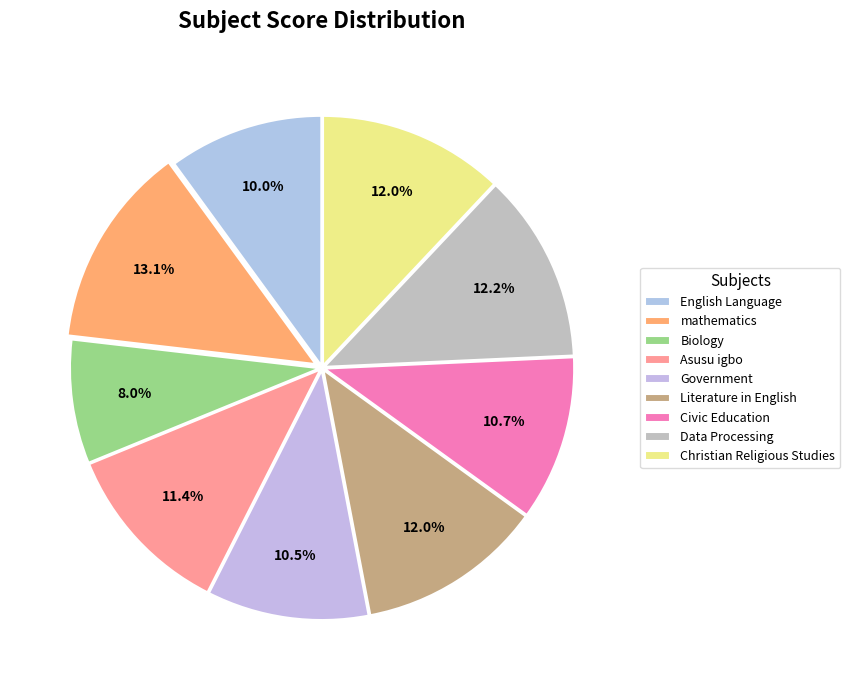

To the nearest percent, what is the difference between the largest and smallest slice percentages?

5%